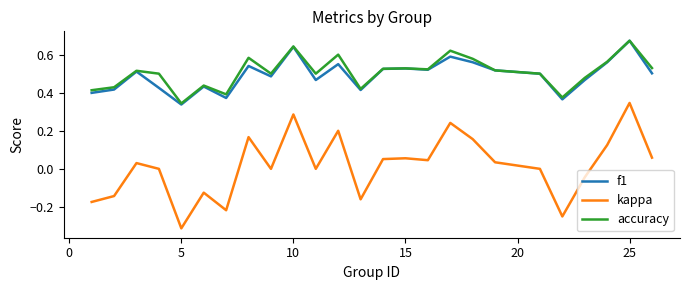

Which series has the largest range (max minus min)?

kappa